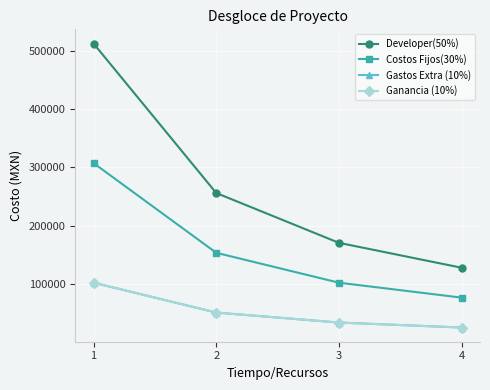

Does the chart have visible grid lines?

Yes